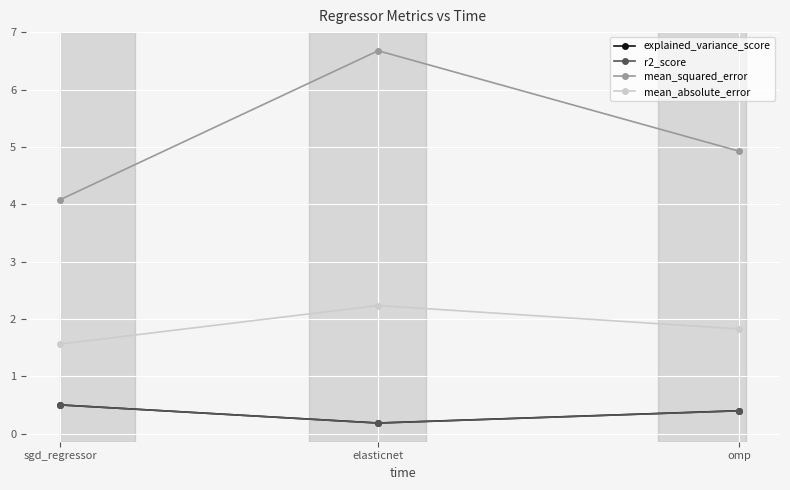

What is the sum of the explained_variance_score values at elasticnet and sgd_regressor?

0.7